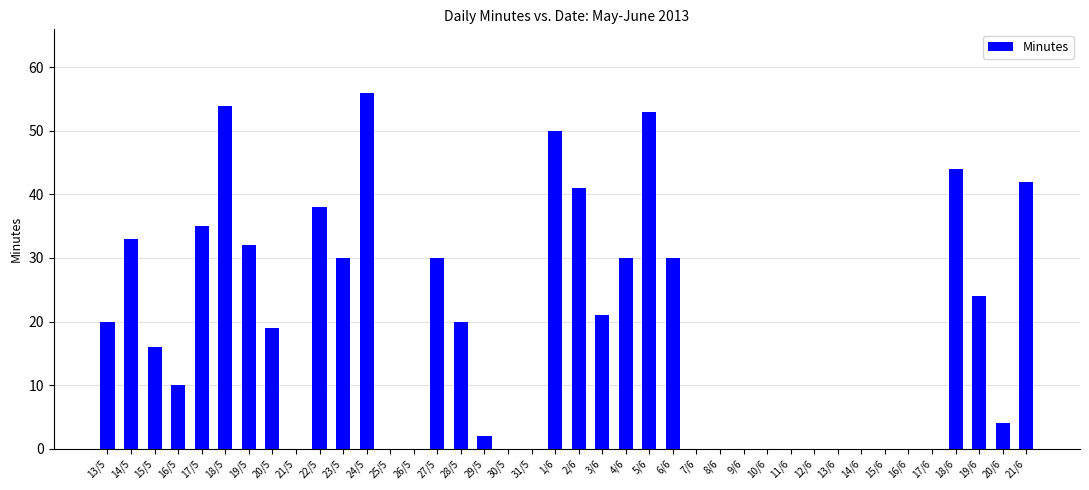

What is the sum of all values?

734